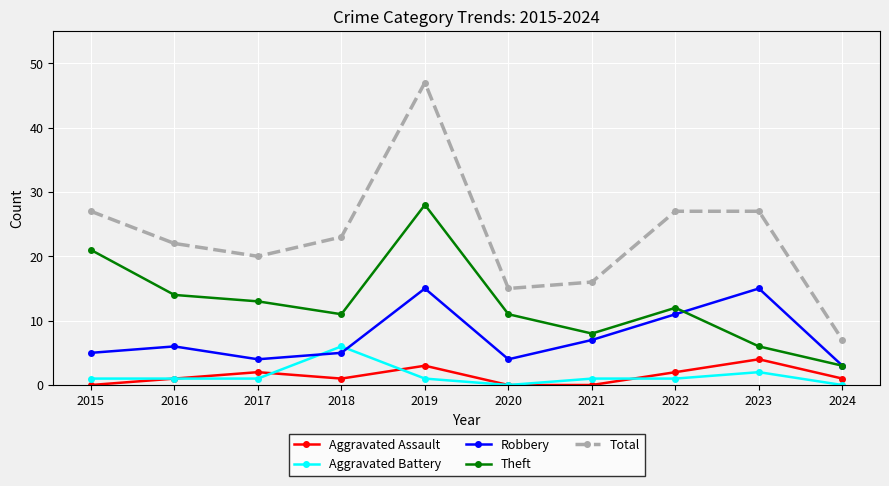

How many interior local valleys does the Robbery series have?

2